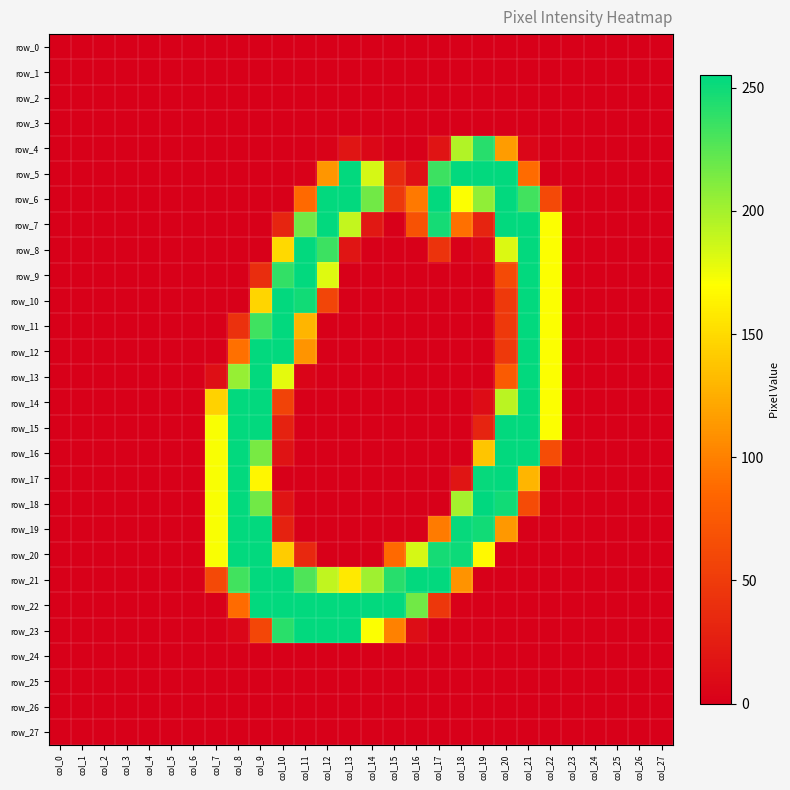

True or false: row_4 has a value of 118 at col_23.

False